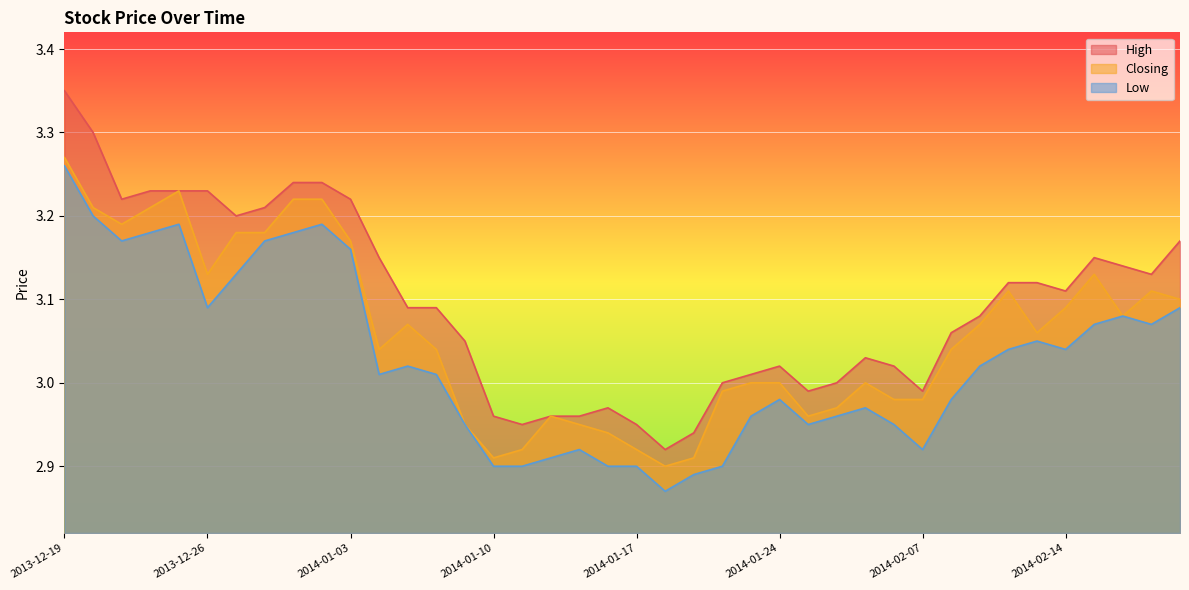

How many values in the Low series are below 3?

18